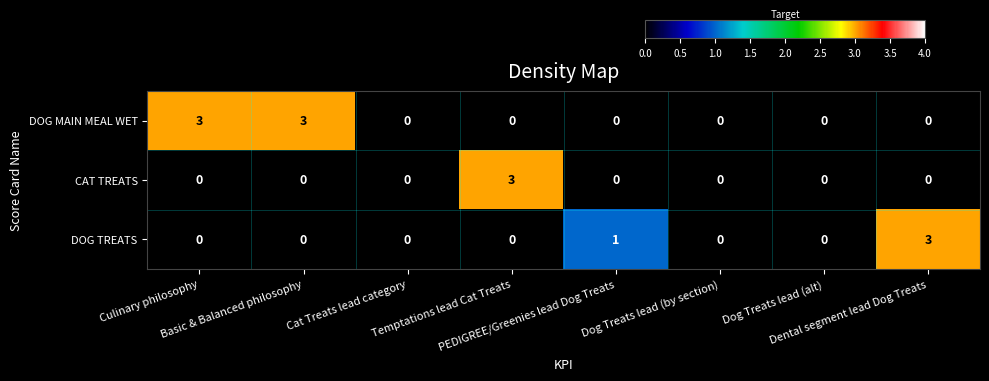

What is the difference between the maximum and minimum values in the DOG MAIN MEAL WET series?

3